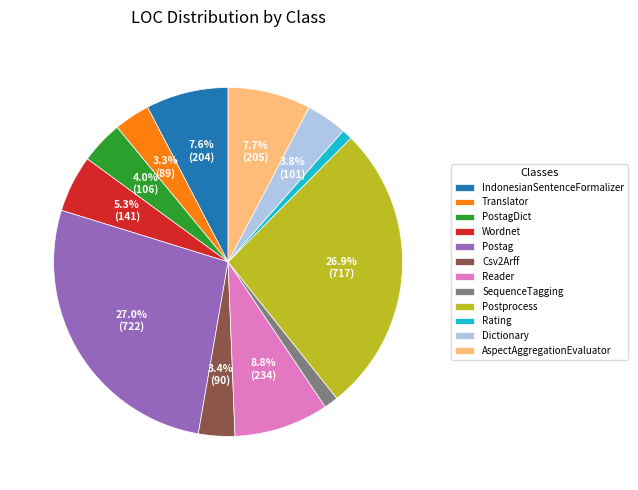

Is there a majority slice in this chart?

No